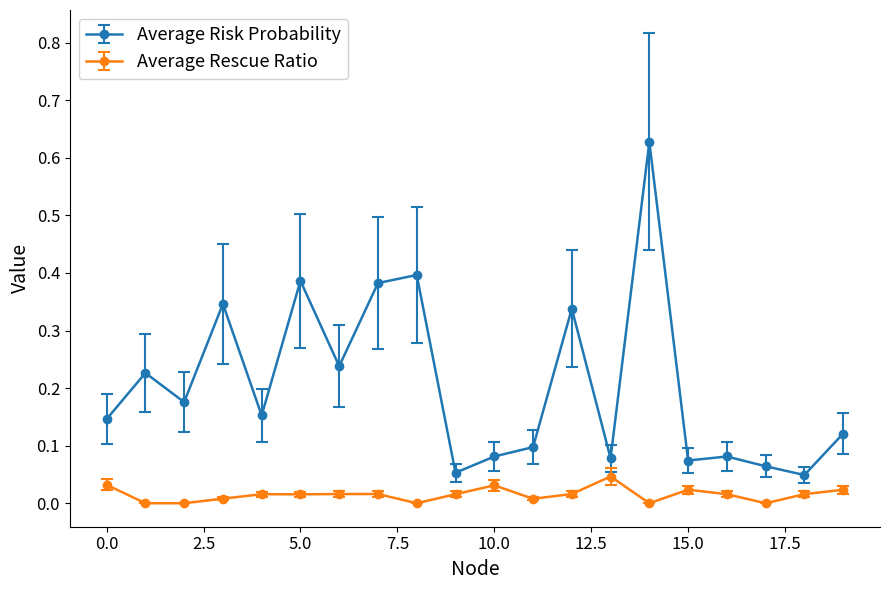

True or false: Average Rescue Ratio has more than 2 points higher than both neighbors.

True